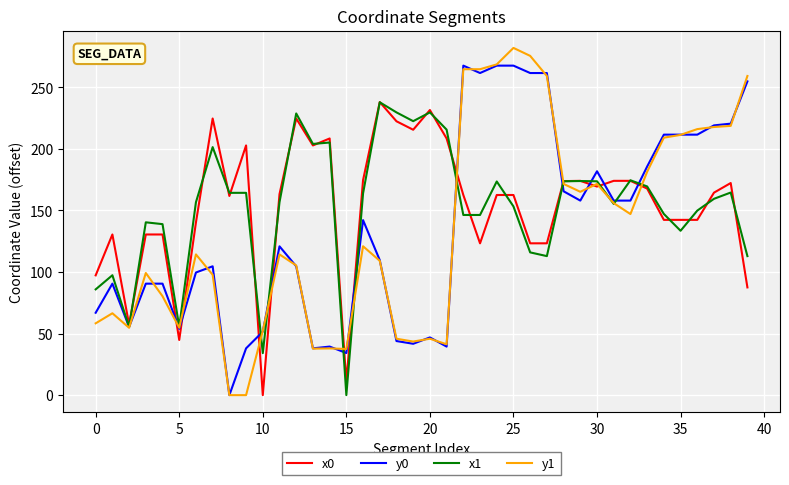

What is the highest value of the y1 series?

281.9